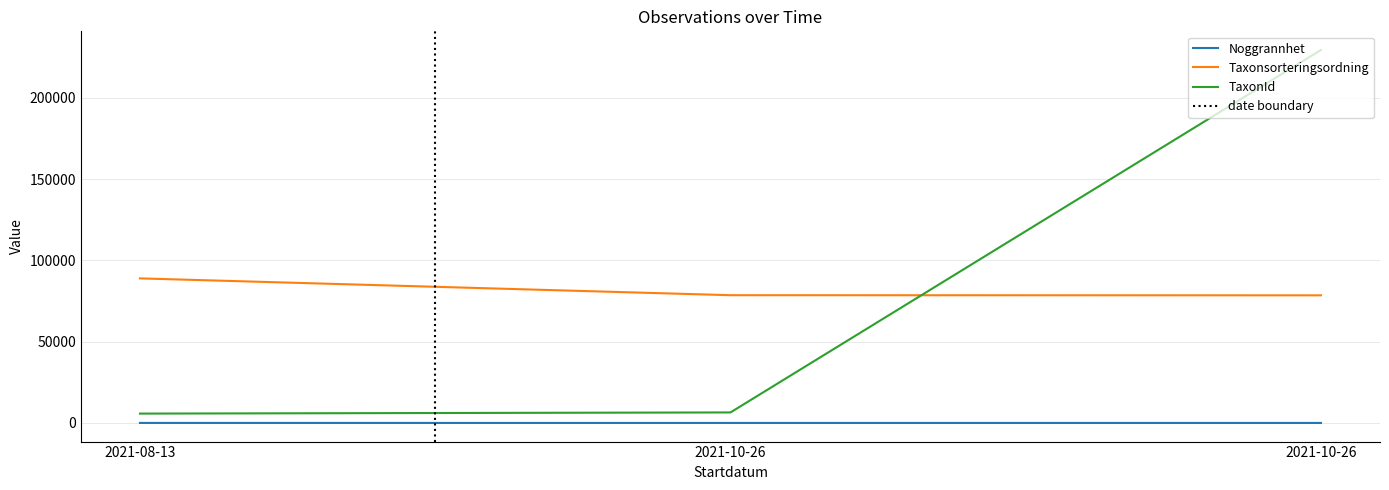

At which category does the chart reach its minimum across all series?

2021-10-26